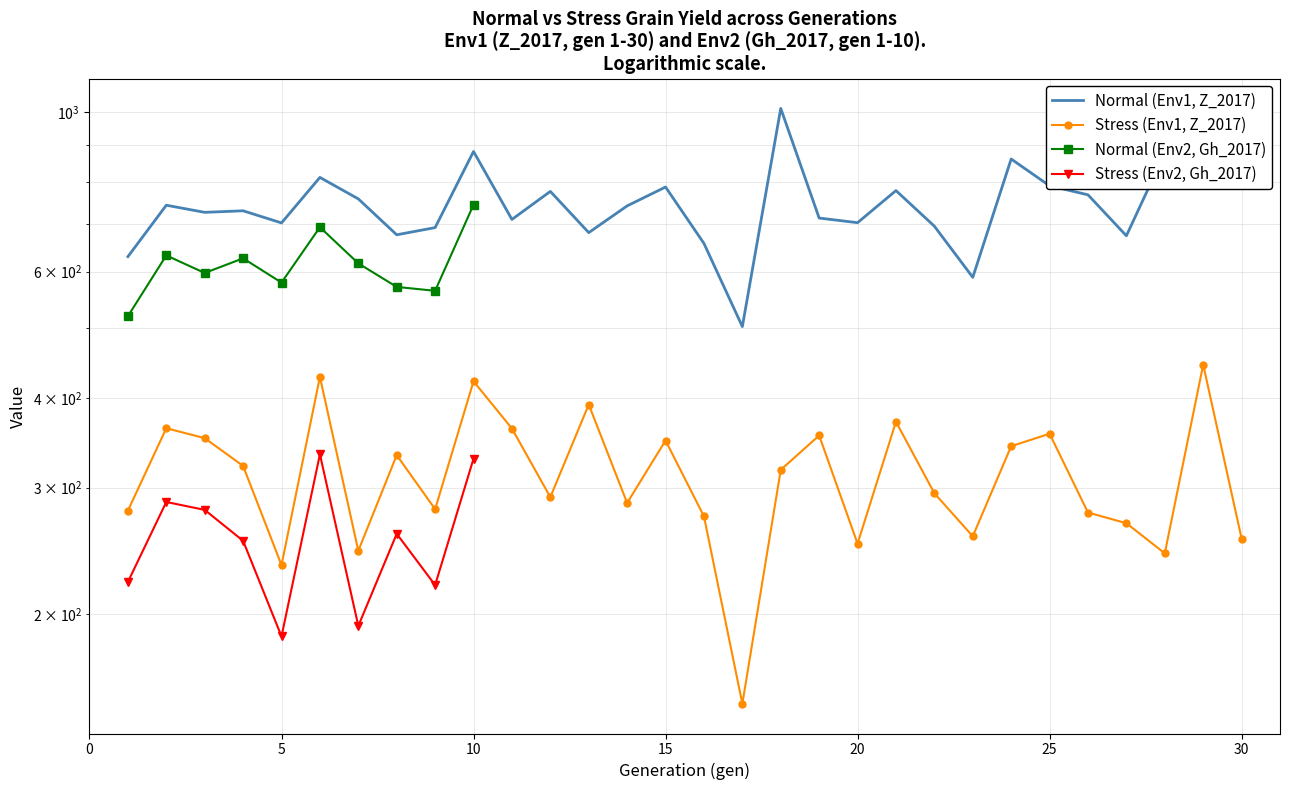

True or false: Normal (Env1, Z_2017) and Stress (Env1, Z_2017) intersect in this chart.

False